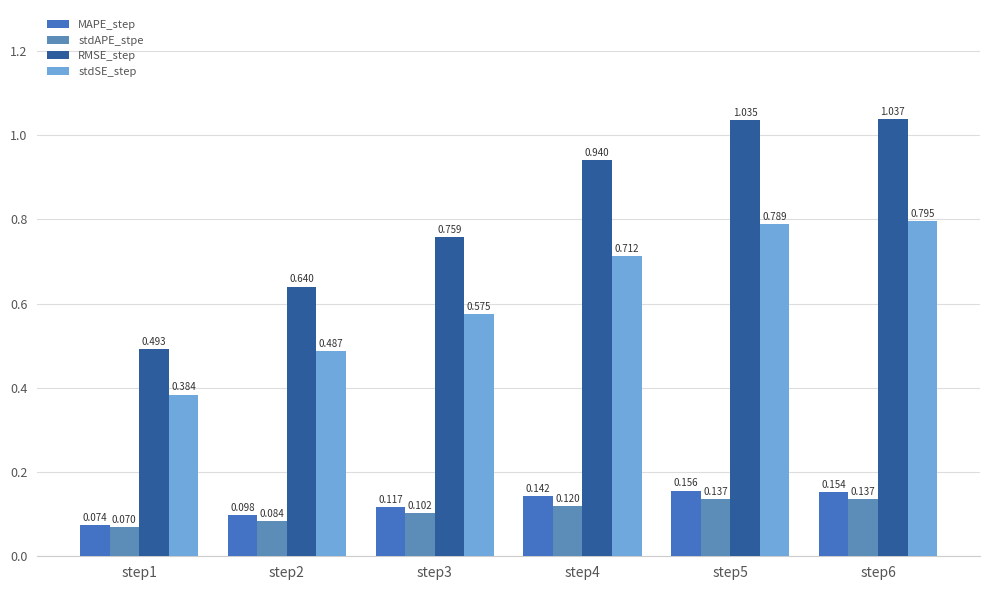

At step2, list the series in order from largest to smallest.

RMSE_step, stdSE_step, MAPE_step, stdAPE_stpe